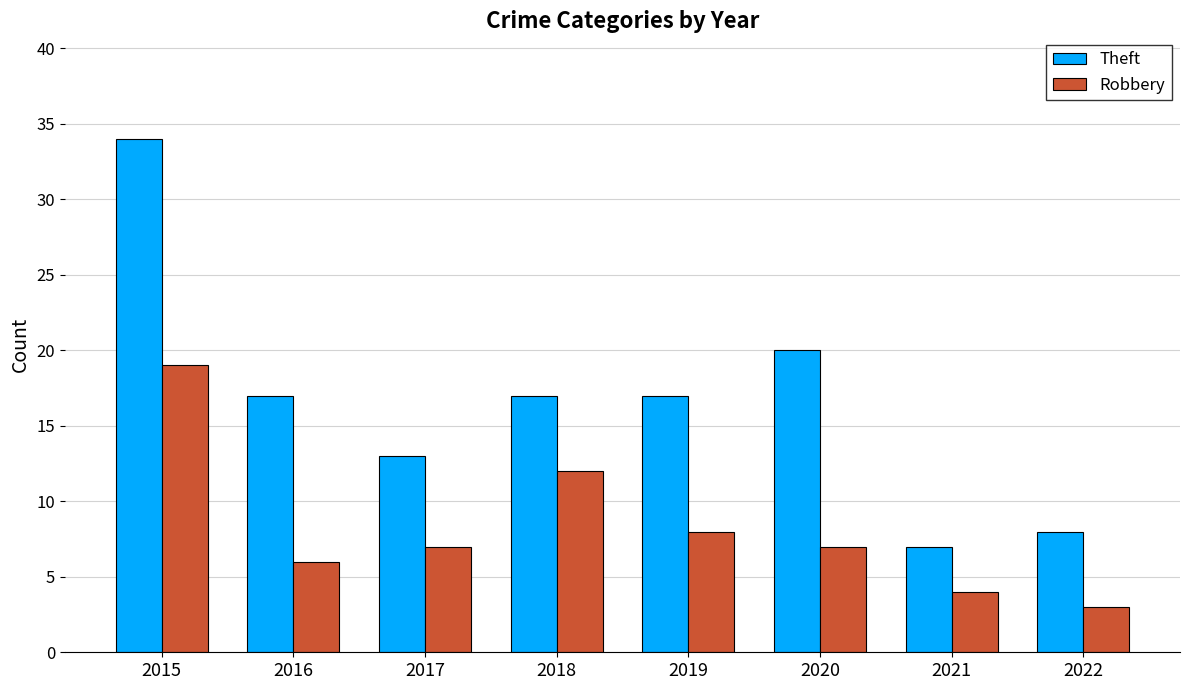

What is the difference between the second highest and second lowest values in the Theft series?

12